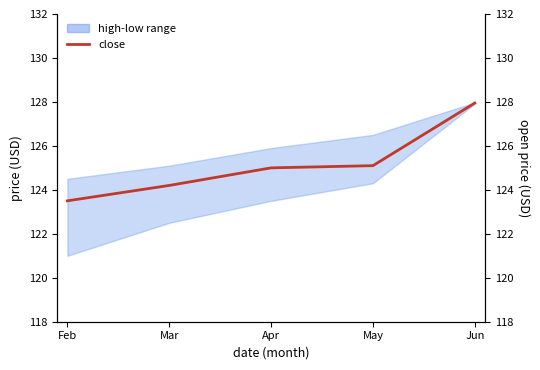

What is the difference between the maximum and minimum values?

4.5